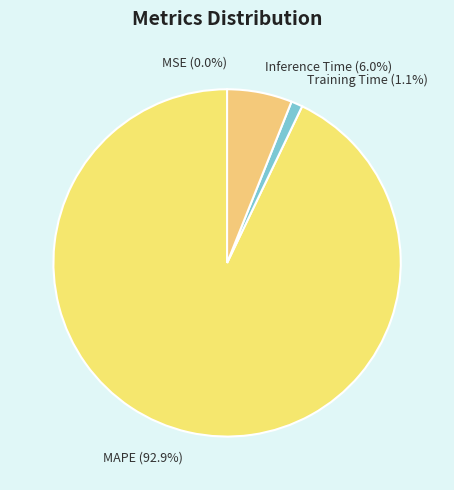

What percentage do Inference Time (6.0%) and Training Time (1.1%) together represent?

7.1%